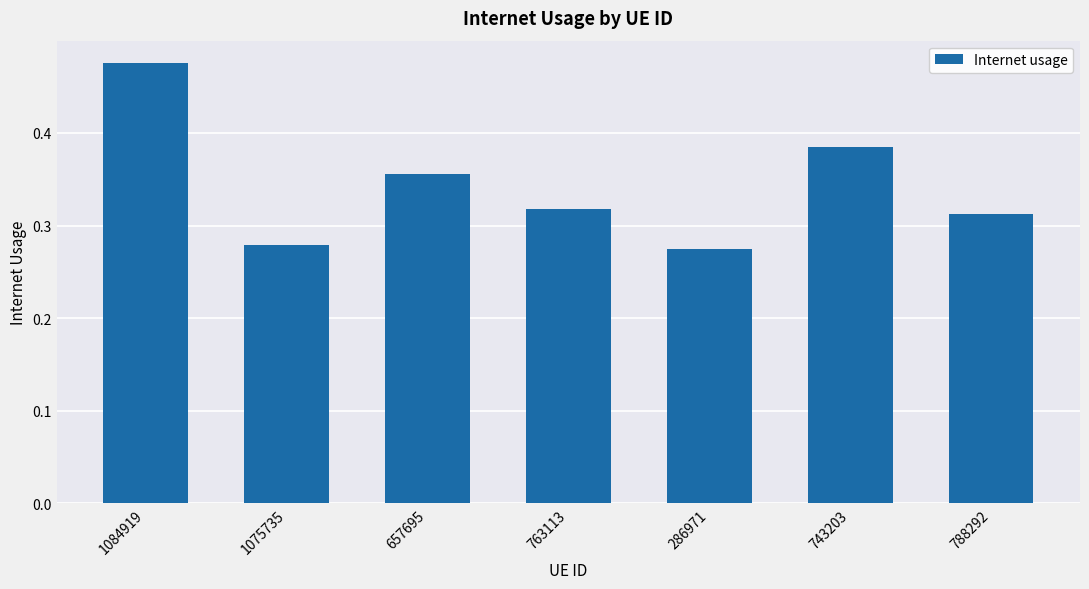

The value at 743203 is 0.2. True or false?

False